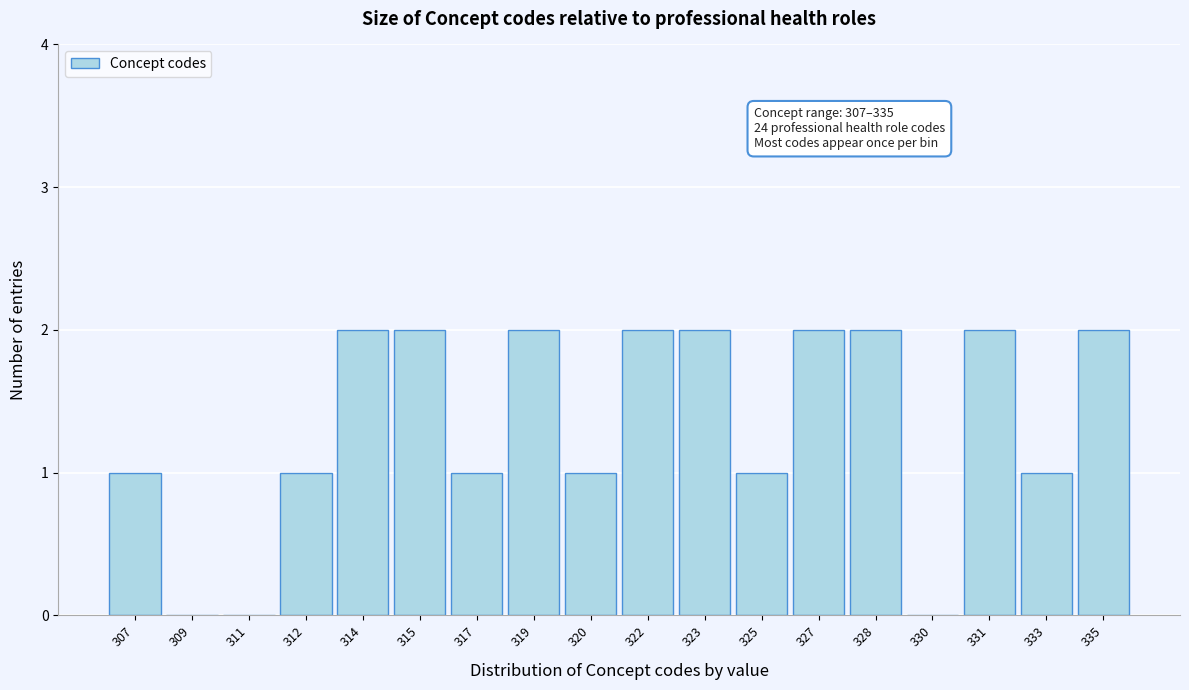

Reading left to right, extract all data points from this chart.

307=1	309=0	311=0	312=1	314=2	315=2	317=1	319=2	320=1	322=2	323=2	325=1	327=2	328=2	330=0	331=2	333=1	335=2